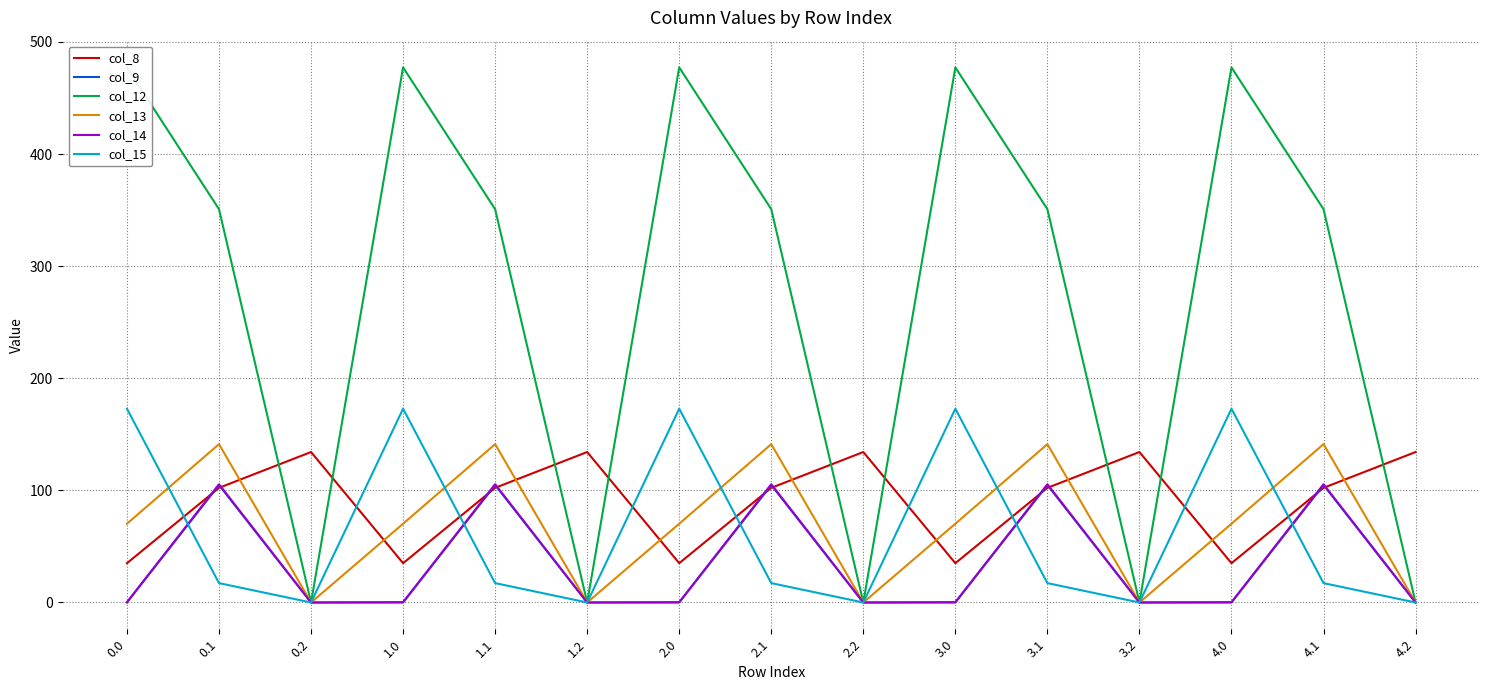

Is it true that col_14 equals 0.1 at 4.0?

False